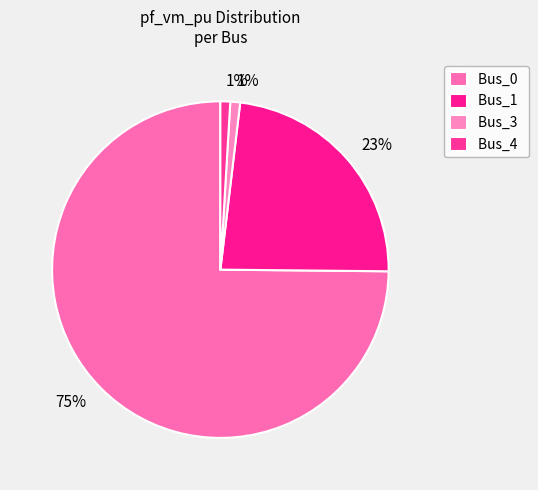

Which category accounts for the majority?

Bus_0